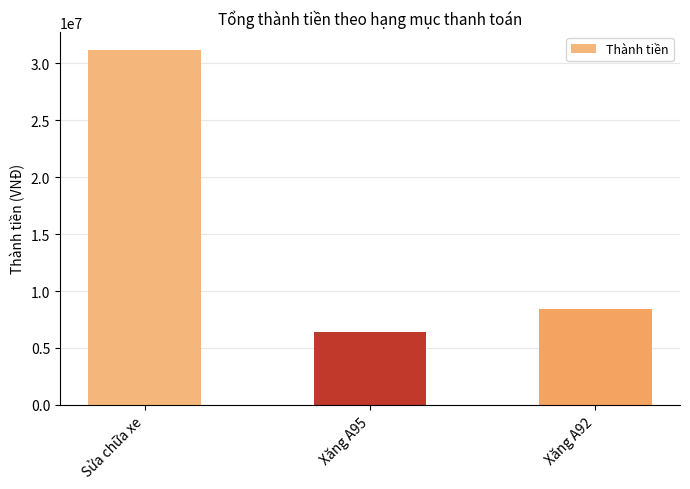

What is the difference between the maximum and minimum values?

24760000